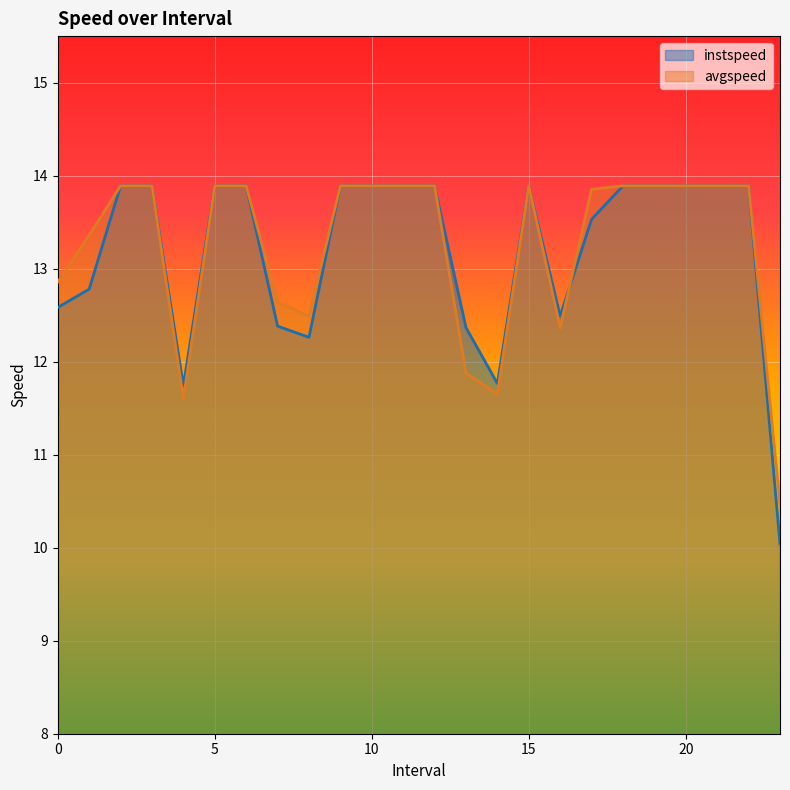

How many lines are shown in the chart?

2